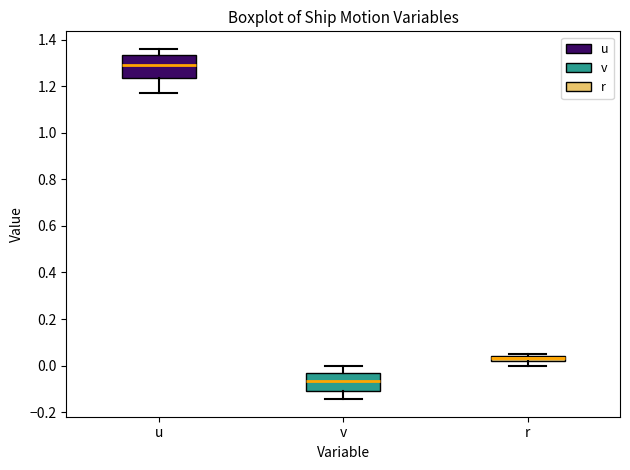

Which box's median line is the lowest?

v